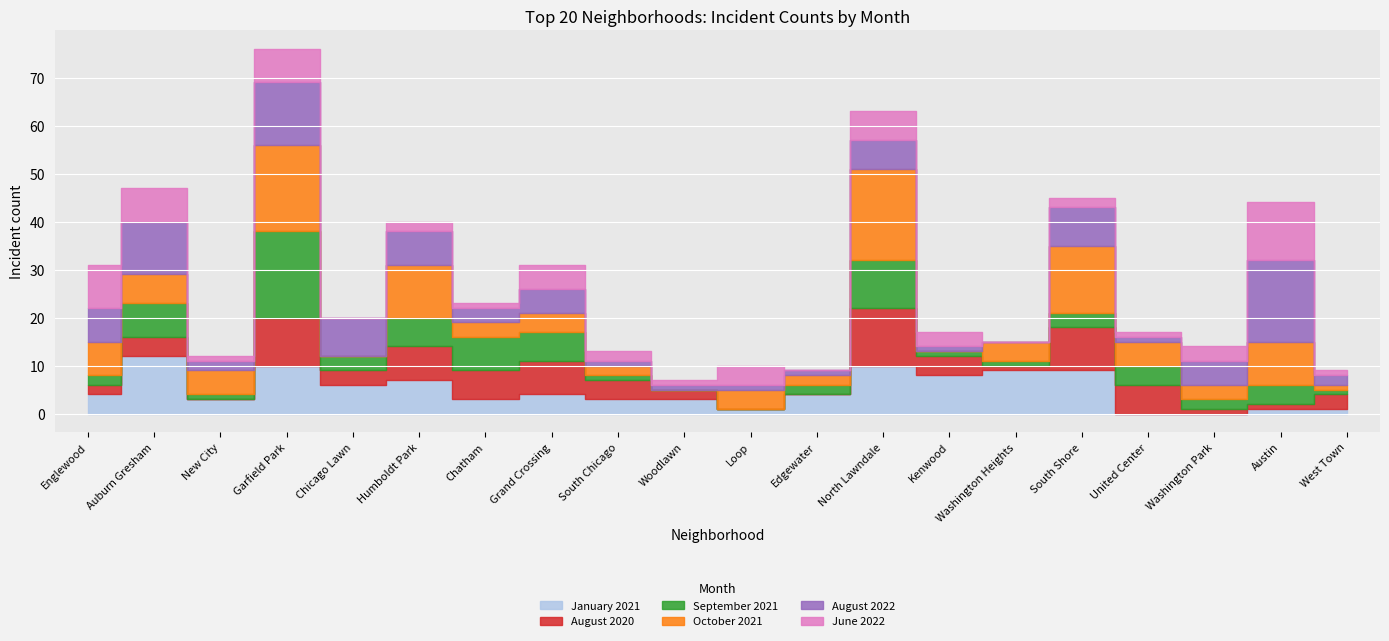

What is the difference between the highest and lowest values at South Chicago?

3